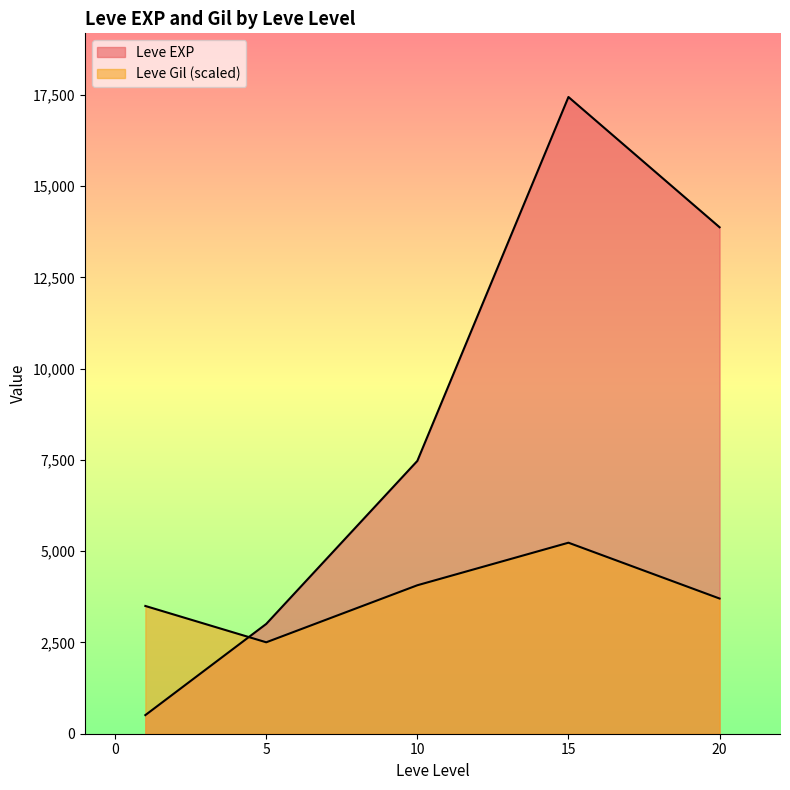

Is it true that Leve EXP equals 6928 at 20?

False